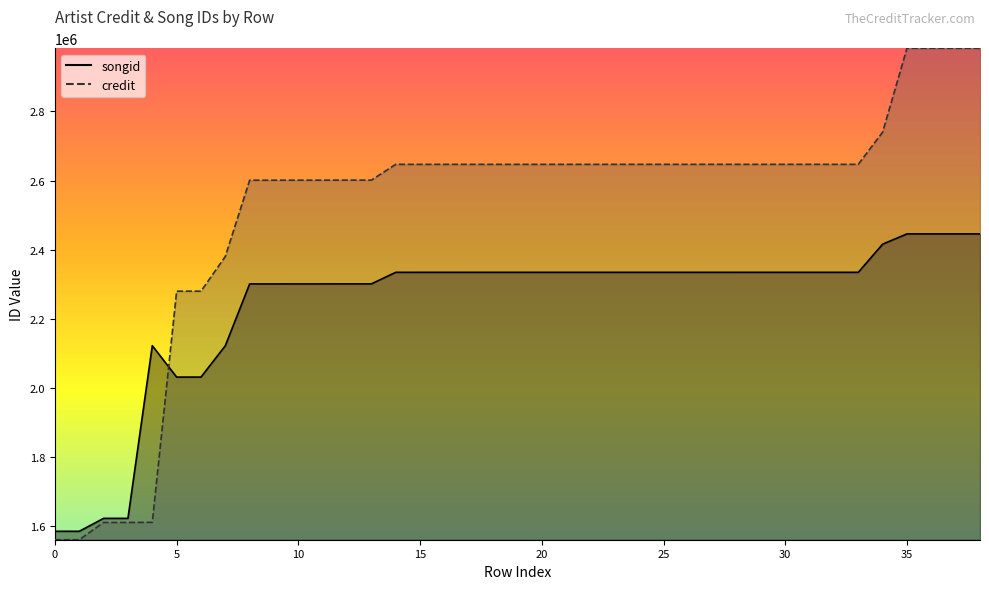

What is the difference between the maximum and minimum values in the songid series?

860200